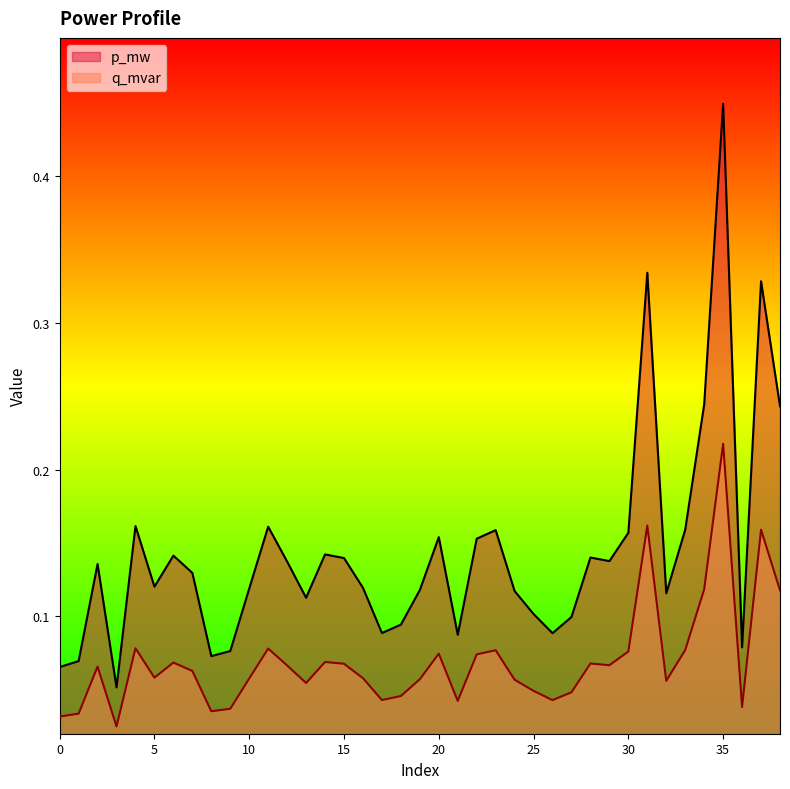

At which category does p_mw reach its first local peak?

2